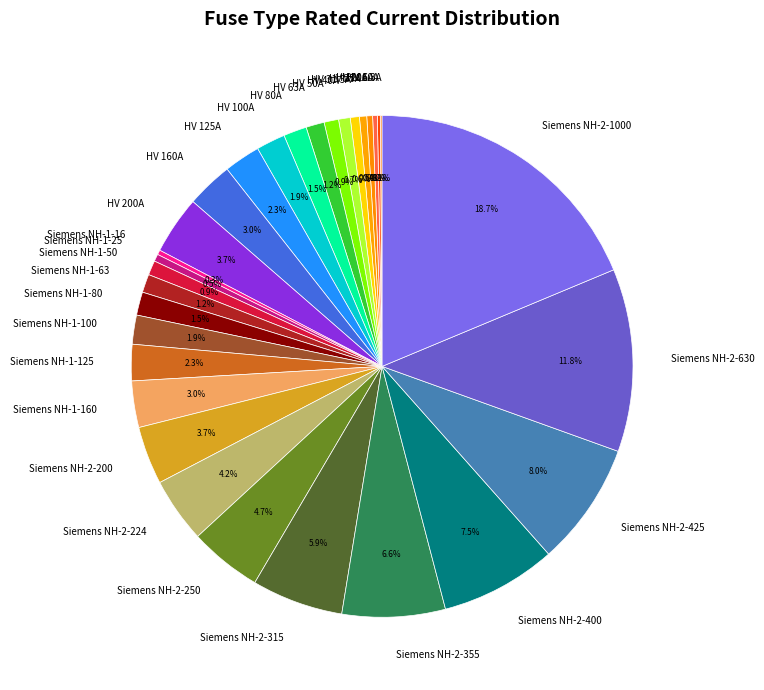

How much of the chart is everything except HV 40A?

99.3%